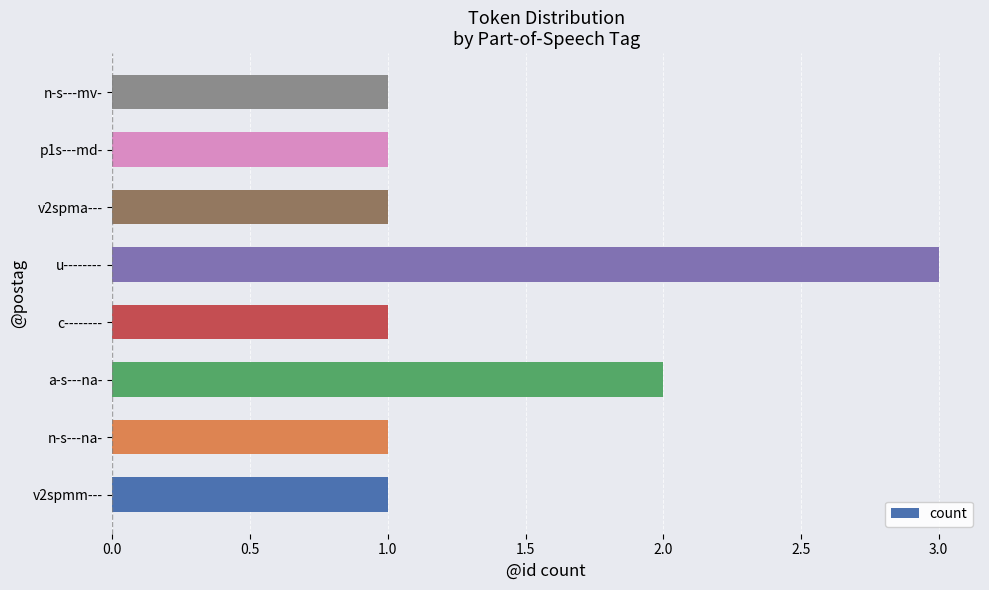

Count the number of data series in this chart.

1